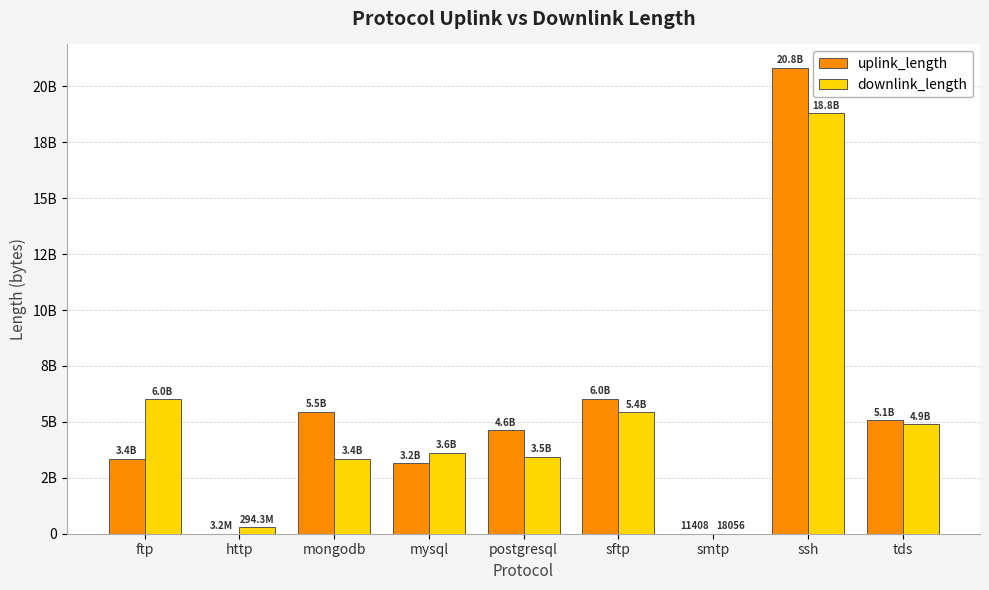

What are all the series names shown in the legend?

uplink_length, downlink_length